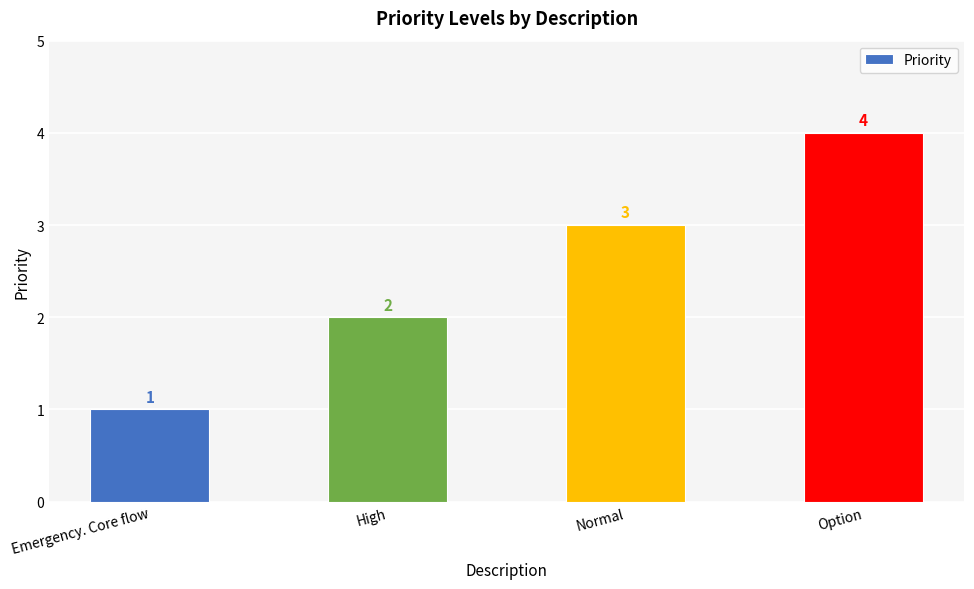

What is the label of the 3rd bar from the right?

High